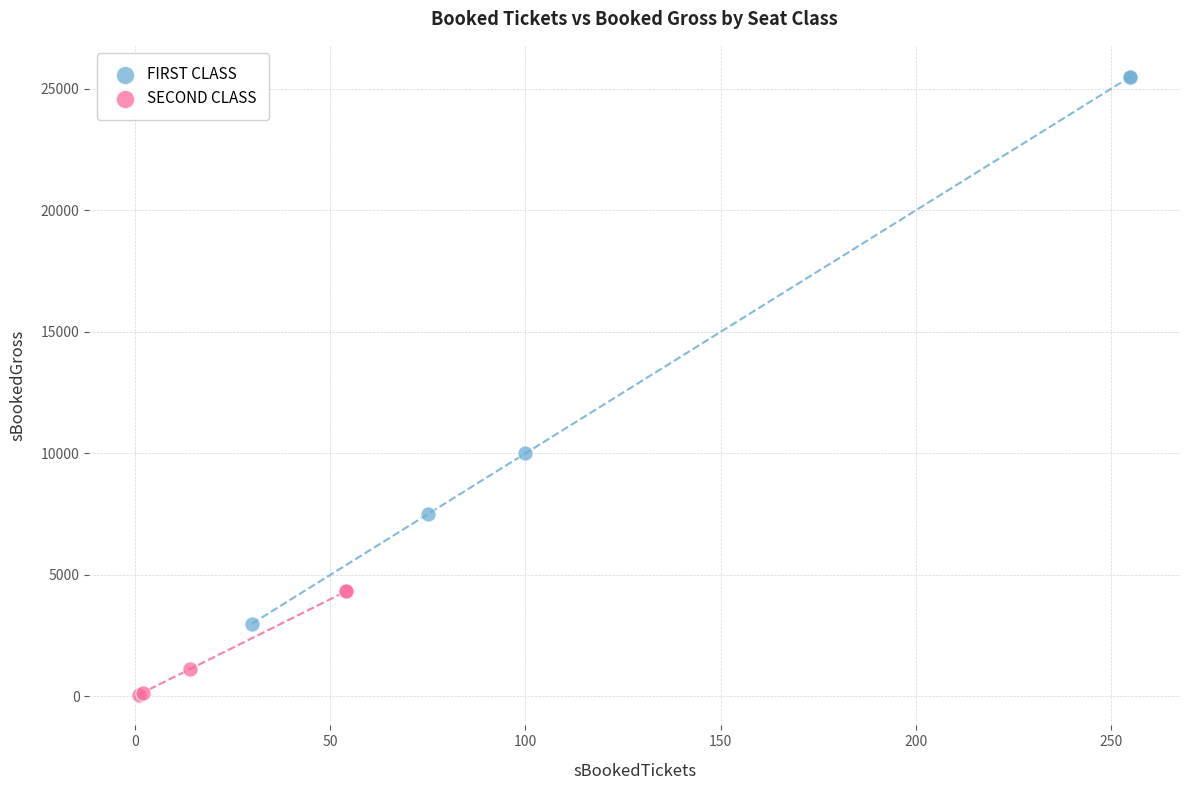

Which series contains the highest Y value?

FIRST CLASS